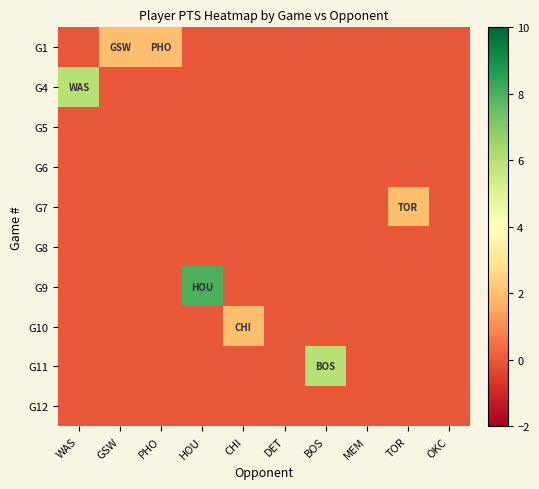

Count the number of categories in the chart.

10